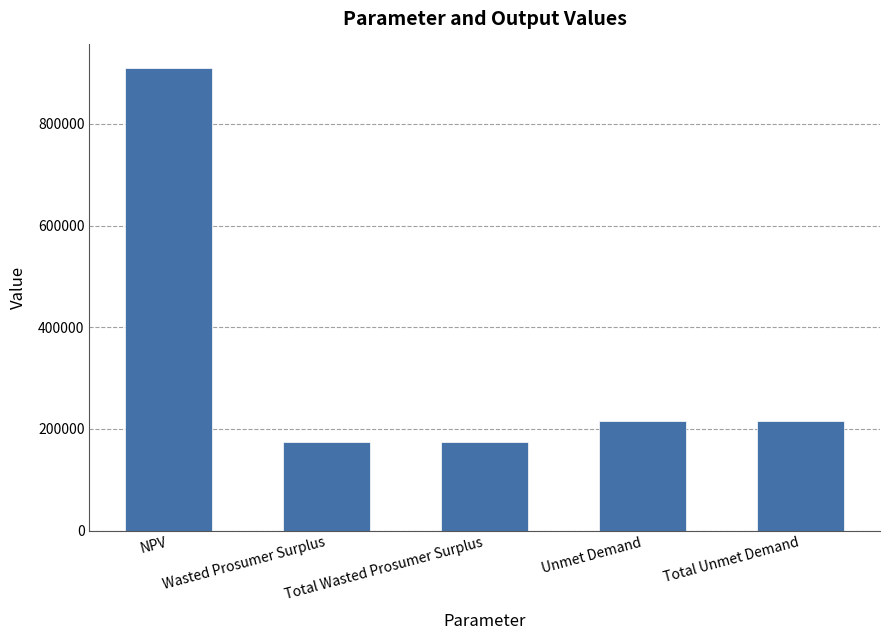

Reading left to right, list all the values displayed in this chart.

NPV=910882.8	Wasted Prosumer Surplus=173398.7	Total Wasted Prosumer Surplus=173398.7	Unmet Demand=214704.2	Total Unmet Demand=214704.2